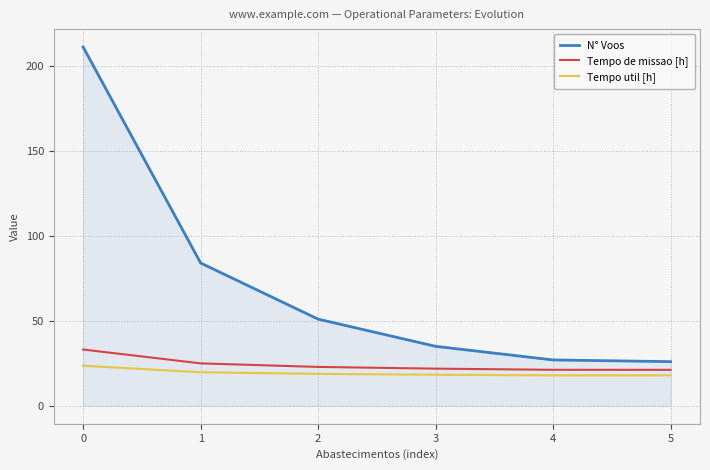

Is it true that Tempo util [h] equals 18.8 at 2?

True